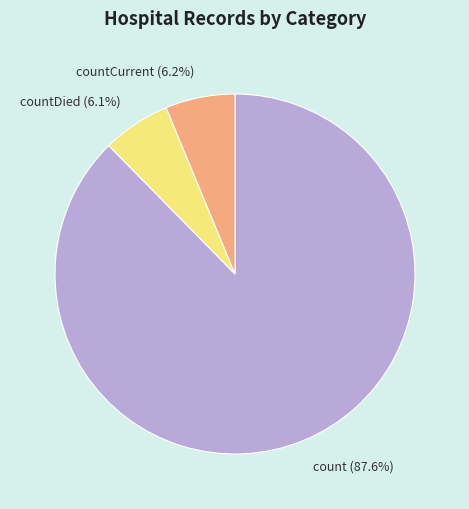

How many slices are in this pie chart?

3